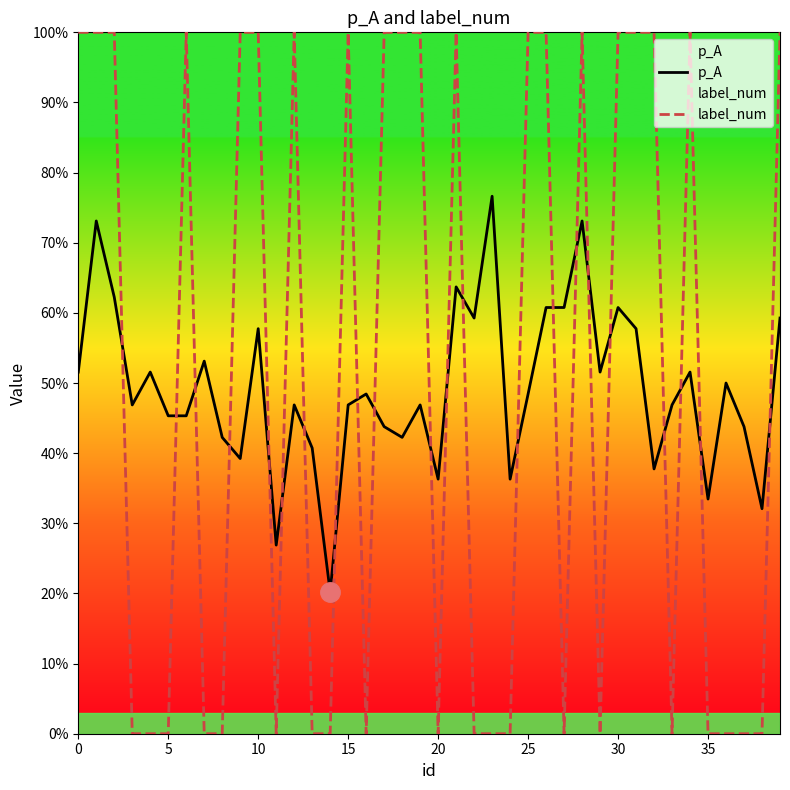

What is the total value across all series at 10?

1.6